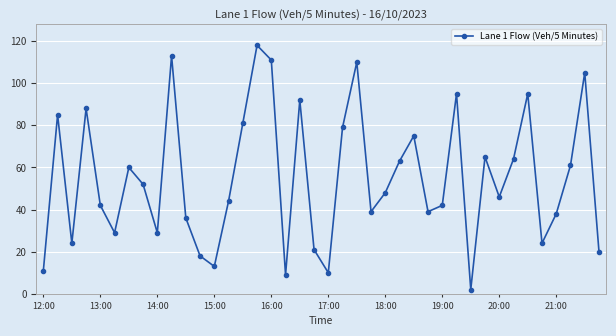

How many points are higher than both their immediate neighbors (excluding endpoints)?

12